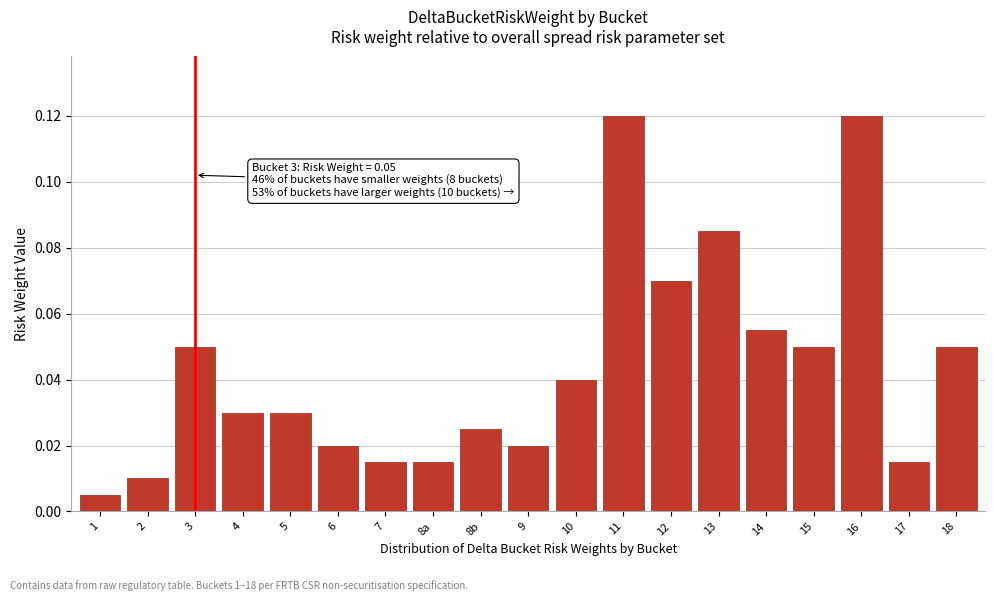

What is the sum of all values?

0.8